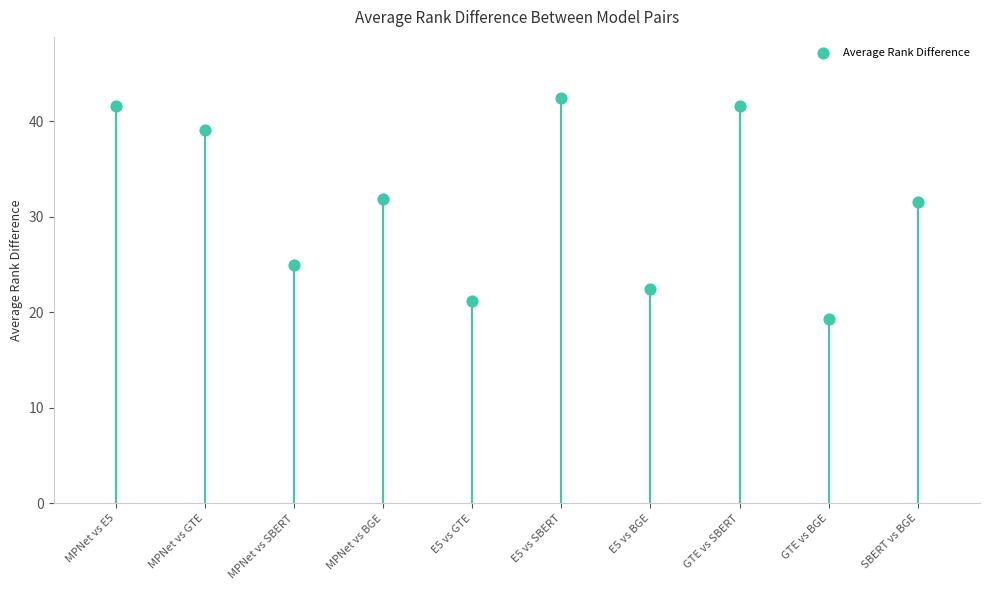

What is the average Y value?

31.6